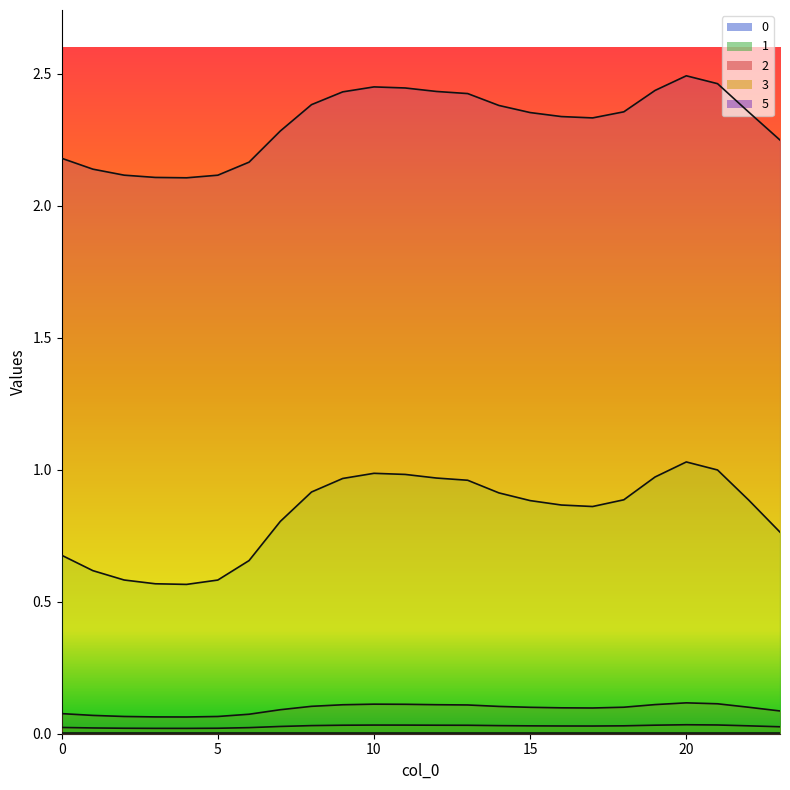

Which series has the largest range (max minus min)?

1